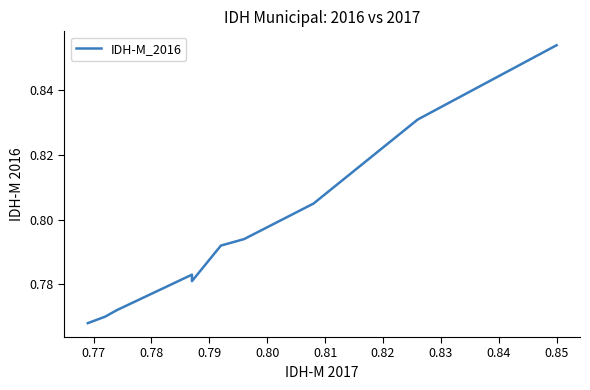

How many interior local valleys (lower than both neighbors) does the data have?

1